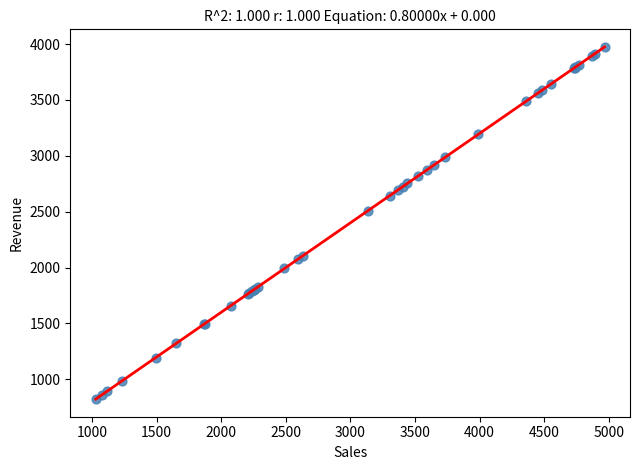

What Y value in the scatter plot is closest to 2398?

2506.4